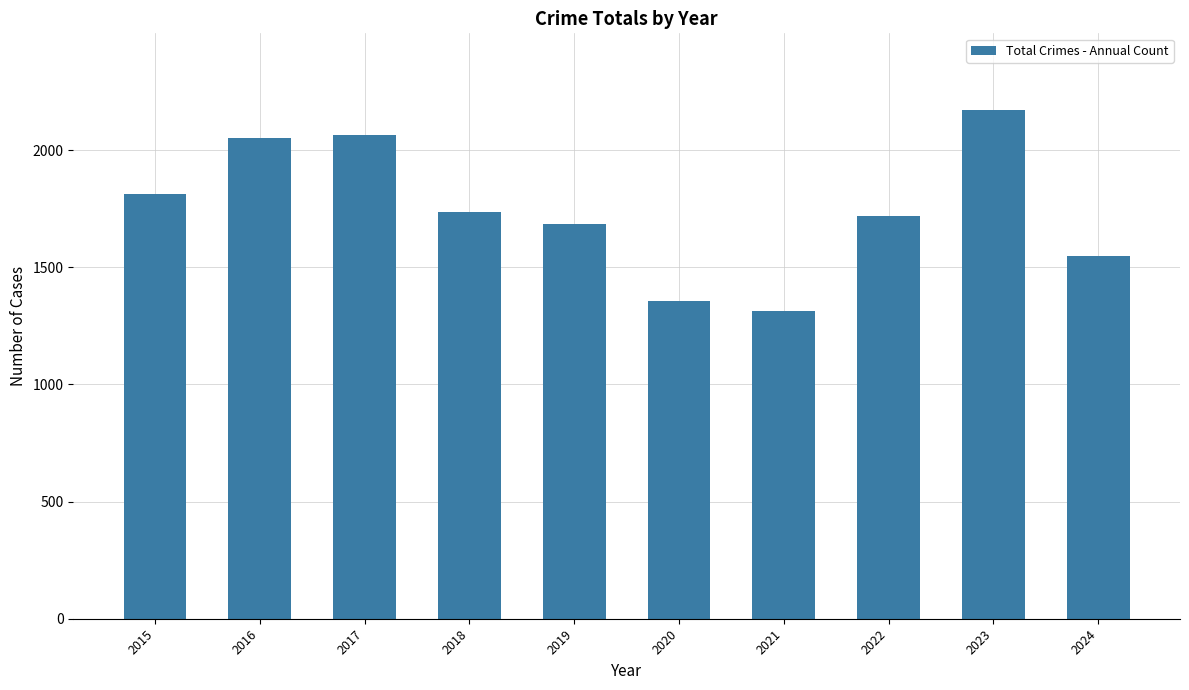

The value at 2023 is 559. True or false?

False